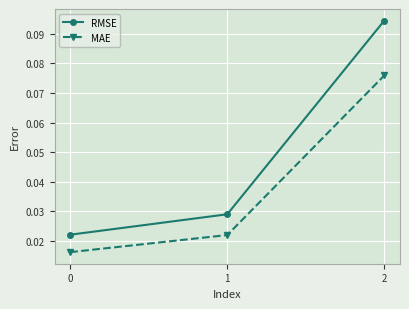

At which category is the sum across all series the highest?

2